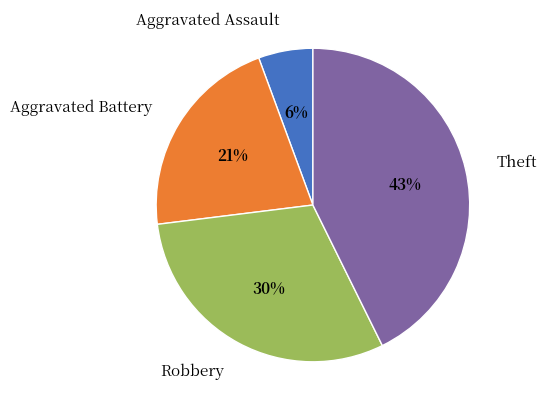

The Robbery slice represents 20% of the pie. True or false?

False